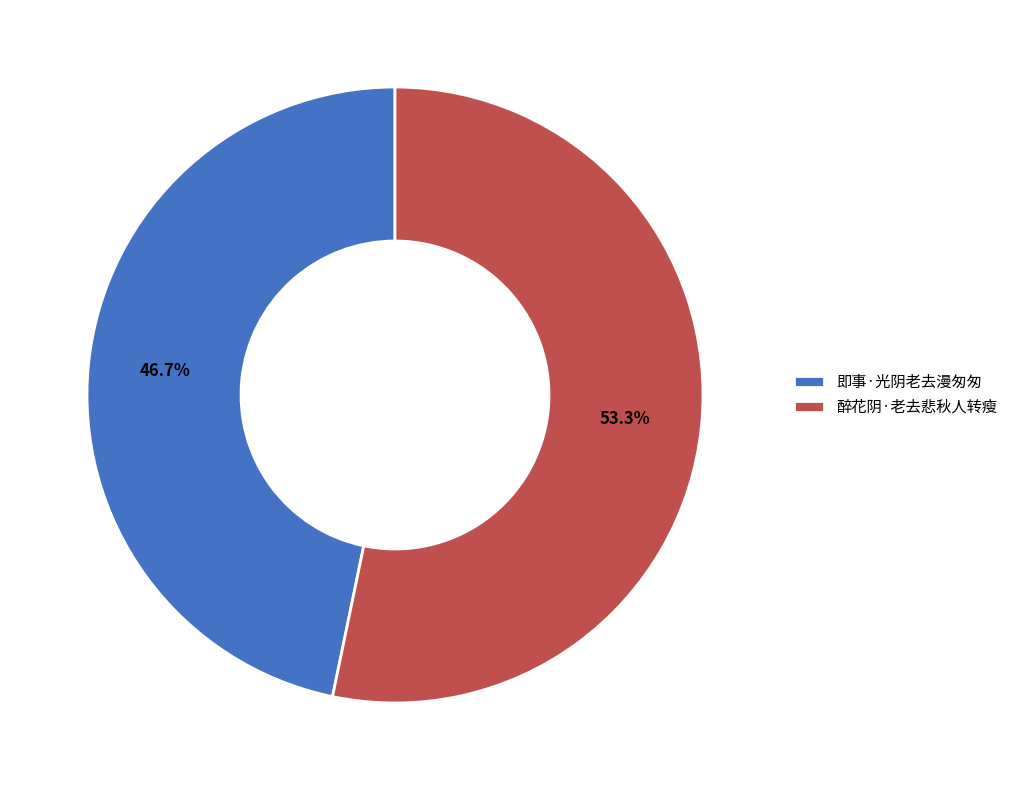

Which category has the biggest portion of the pie?

醉花阴·老去悲秋人转瘦